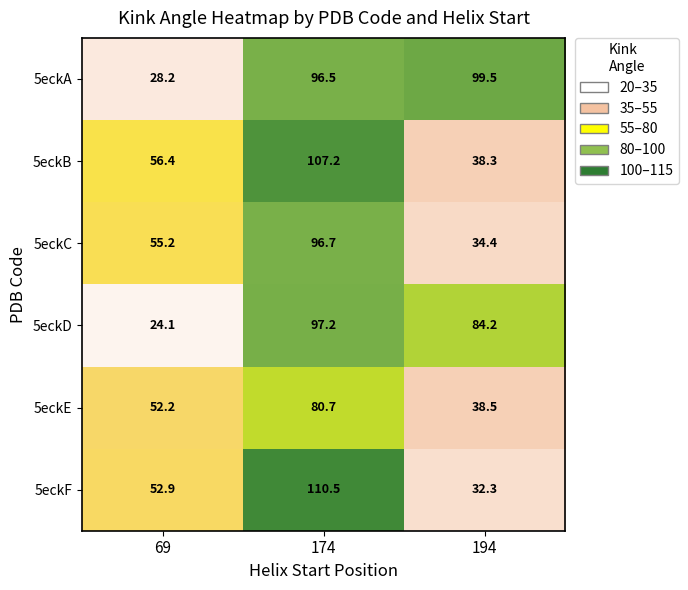

Reading left to right, list all the values displayed in this chart.

5eckA: 69=28.2	174=96.5	194=99.5
5eckB: 69=56.4	174=107.2	194=38.3
5eckC: 69=55.2	174=96.7	194=34.4
5eckD: 69=24.1	174=97.2	194=84.2
5eckE: 69=52.2	174=80.7	194=38.5
5eckF: 69=52.9	174=110.5	194=32.3